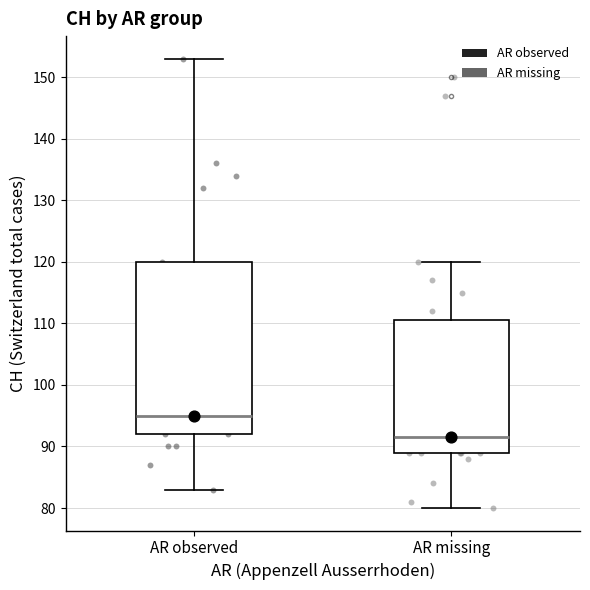

Which box's median line is the highest?

AR observed